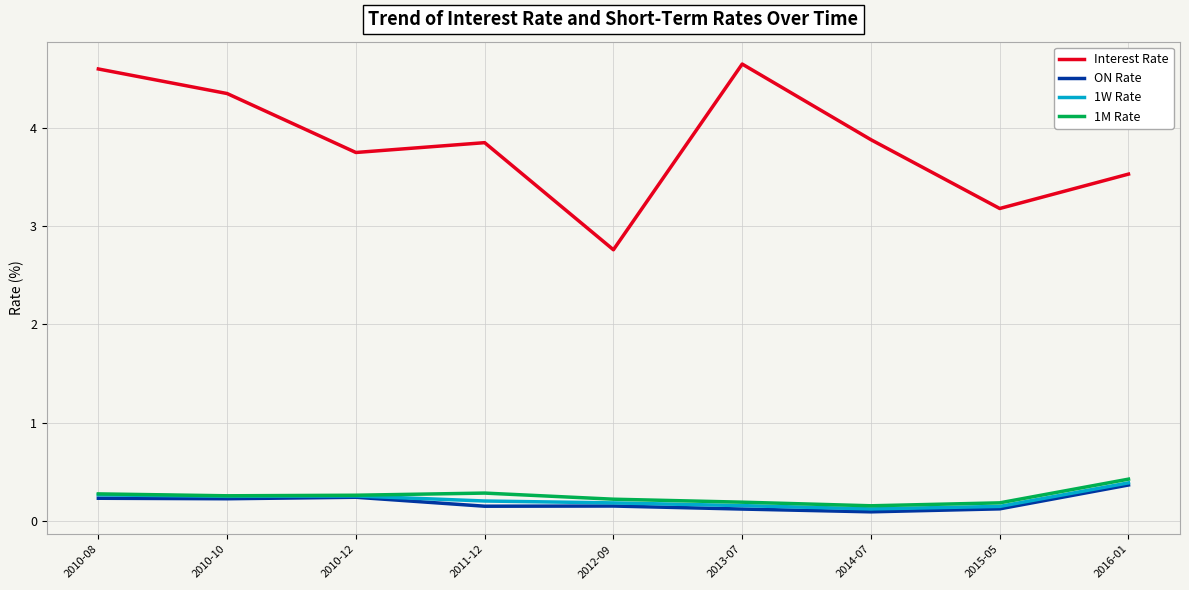

Which series changed the most between 2010-10 and 2014-07?

Interest Rate